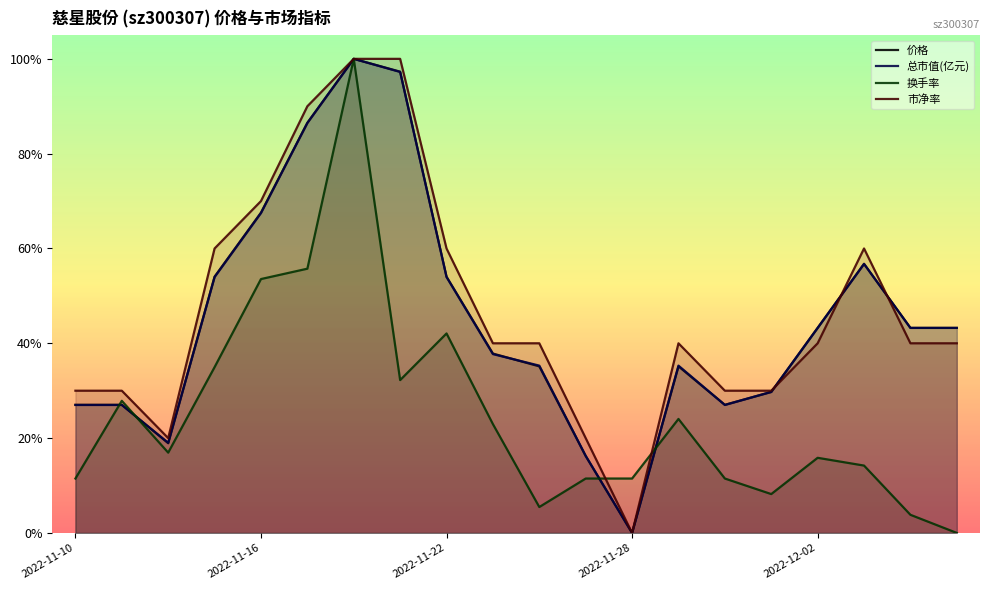

What is the sum of all 价格 values?

9.0